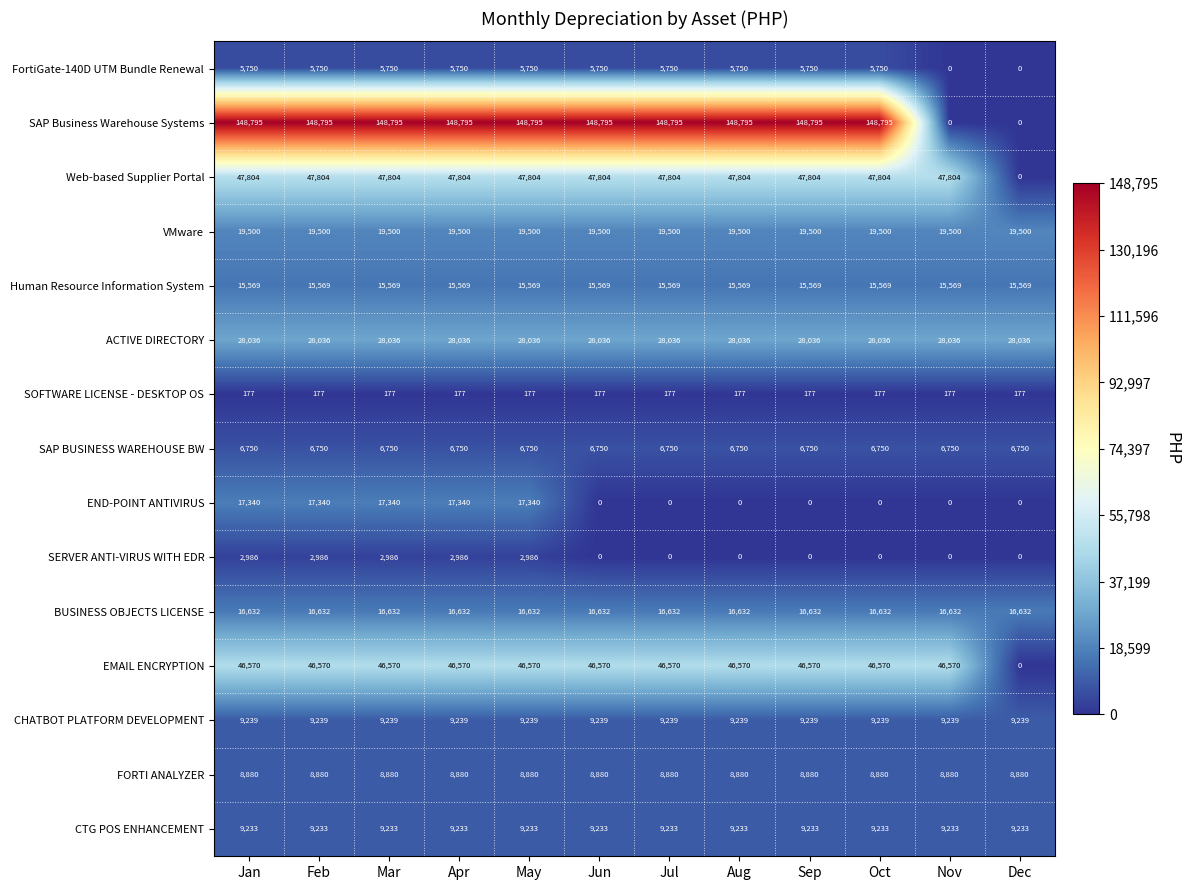

The value of END-POINT ANTIVIRUS at May is 6090. True or false?

False